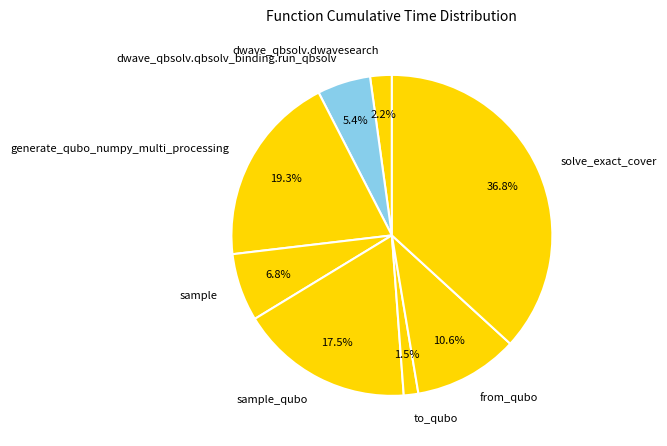

What portion of the pie excludes generate_qubo_numpy_multi_processing?

80.7%